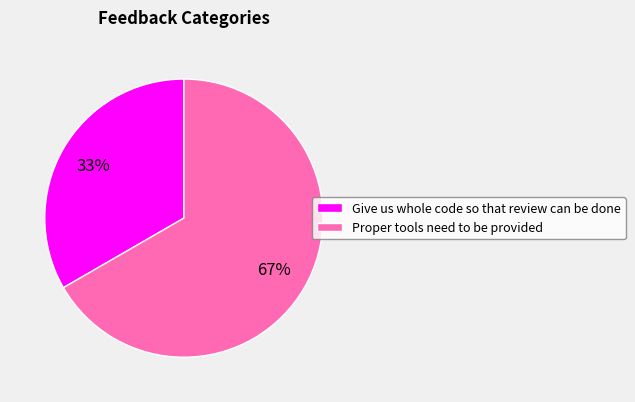

Which slice is the smallest?

Give us whole code so that review can be done